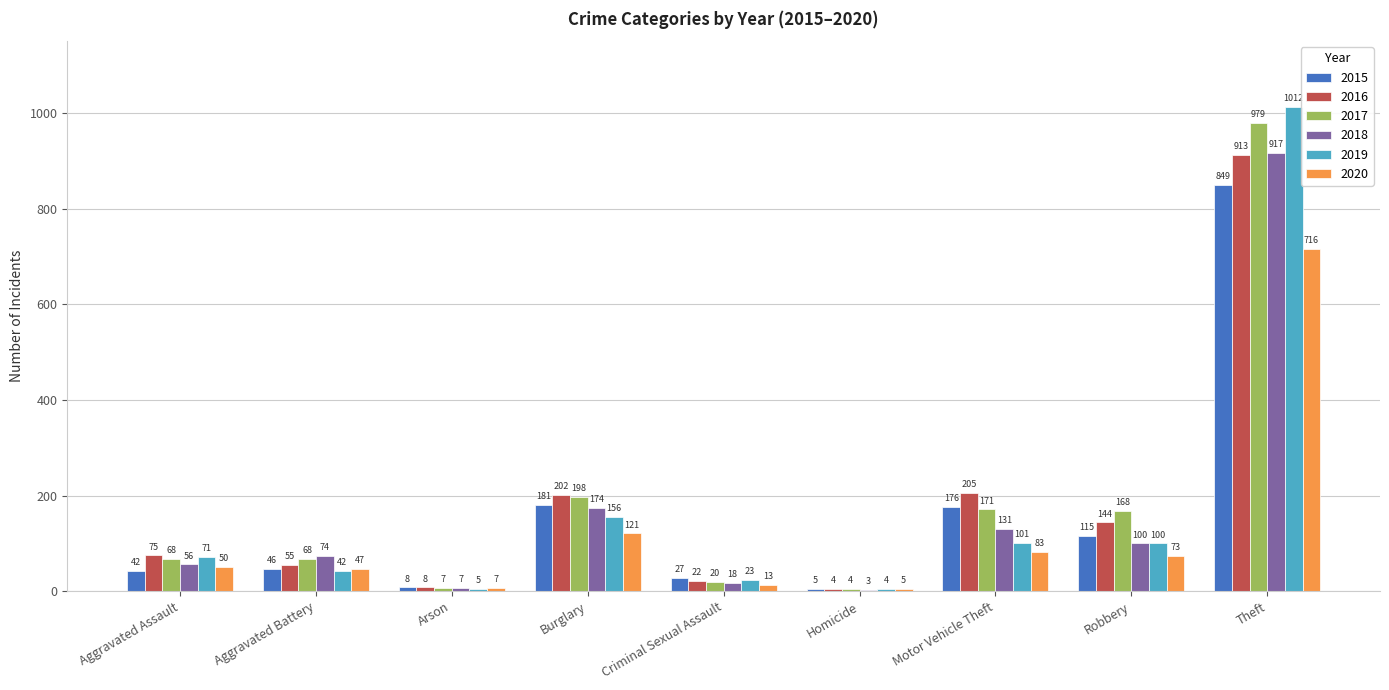

What are all the series names shown in the legend?

2015, 2016, 2017, 2018, 2019, 2020